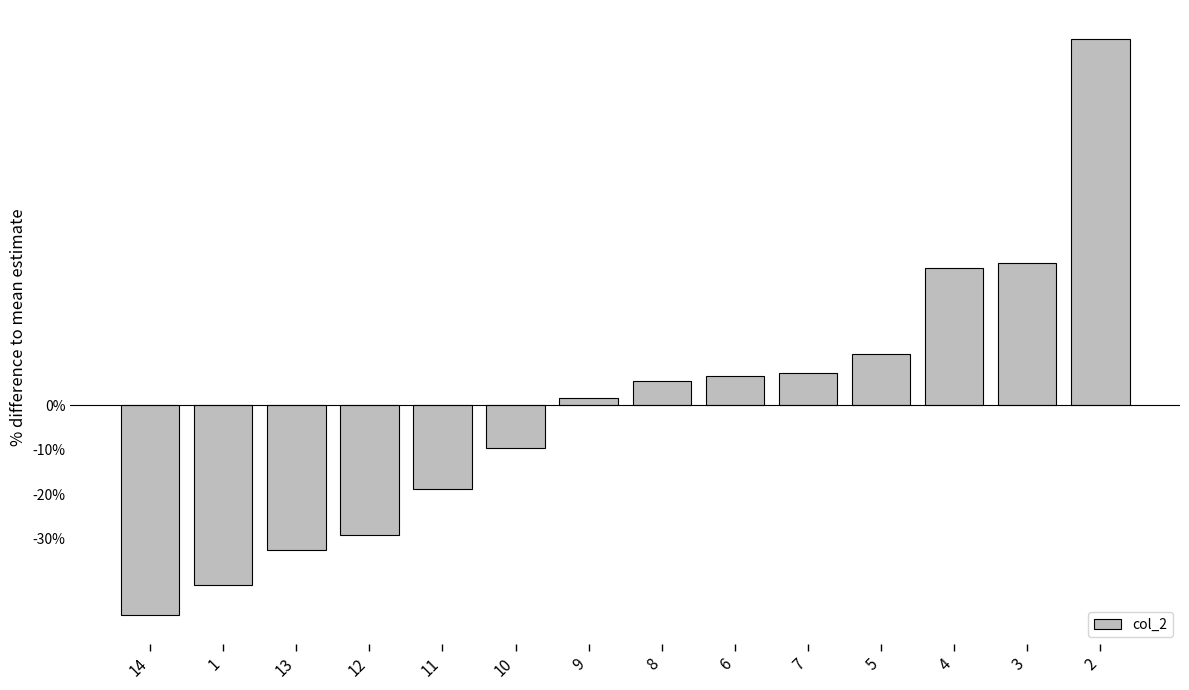

Is it true that the value at 1 is -40.5?

True